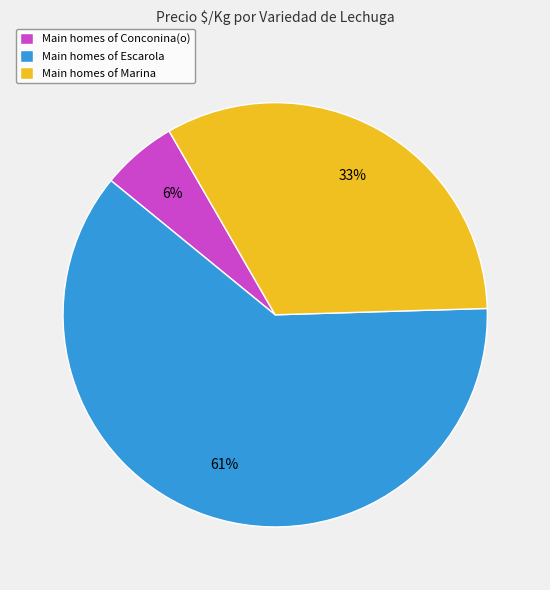

What percentage is the Main homes of Escarola slice, to the nearest percent?

61%